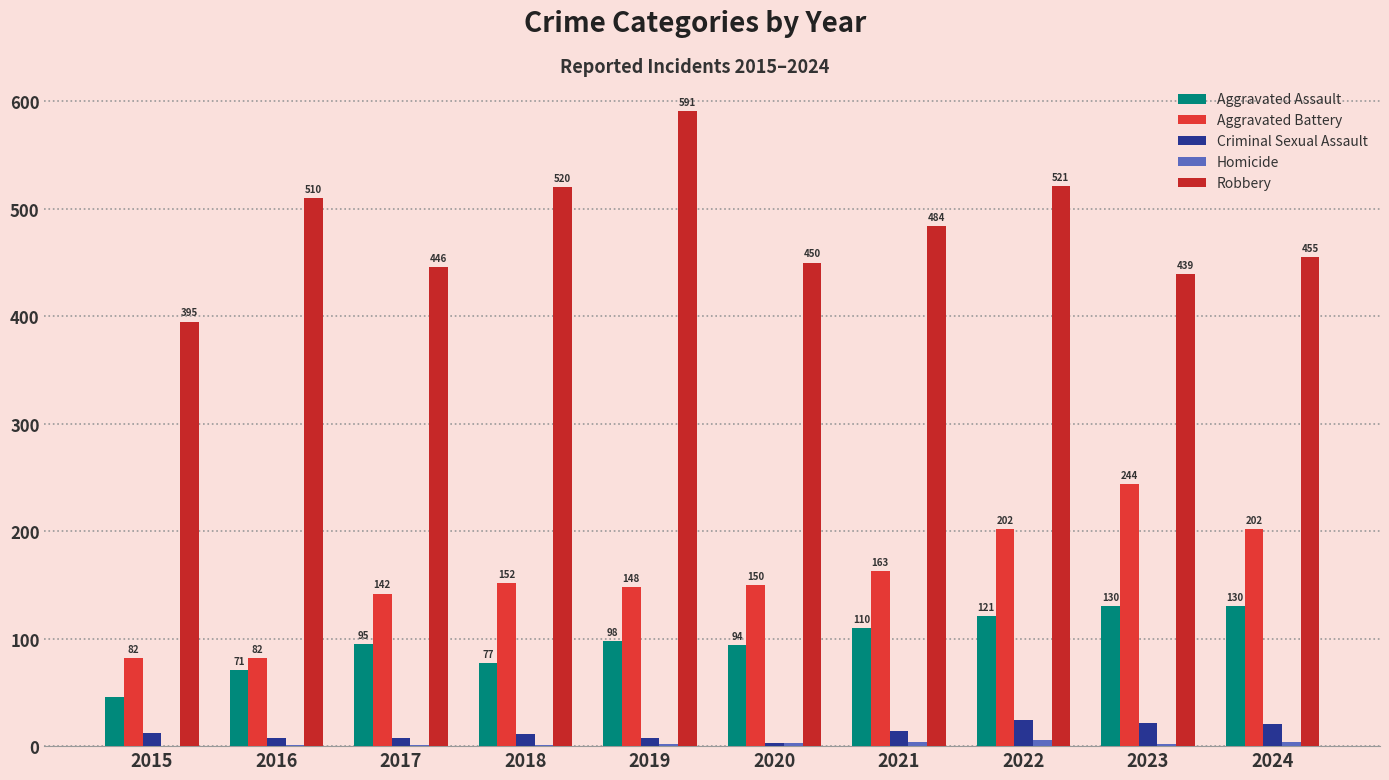

What is the total value across all series at 2019?

847